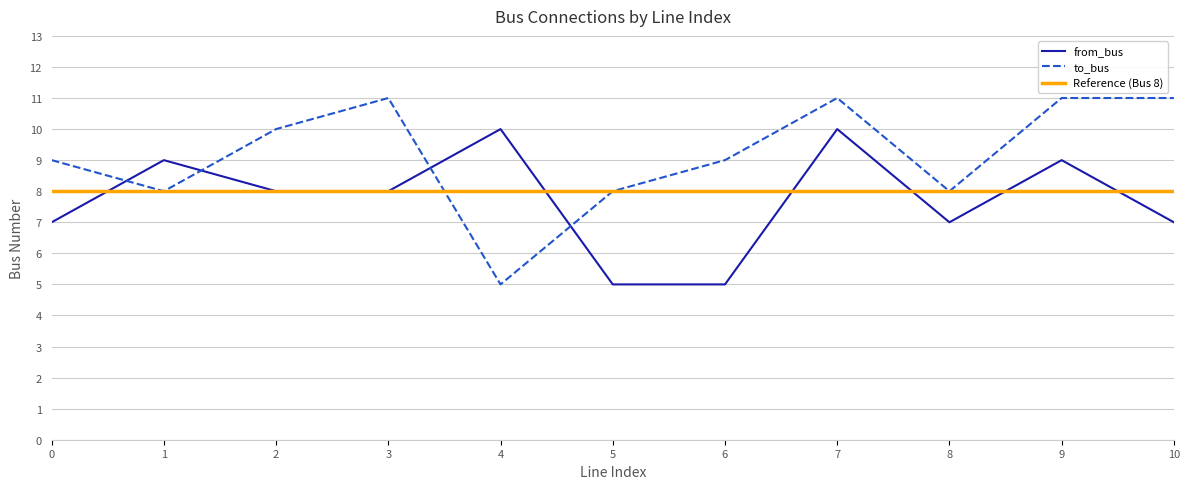

Reading left to right, list all the values displayed in this chart.

from_bus: 7	9	8	8	10	5	5	10	7	9	7
to_bus: 9	8	10	11	5	8	9	11	8	11	11